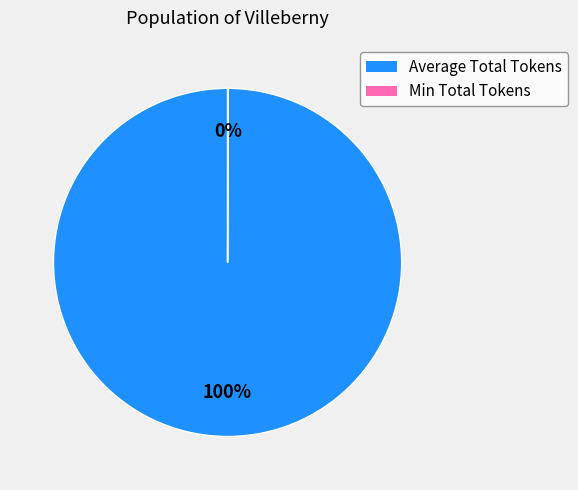

Is there a majority slice in this chart?

Yes